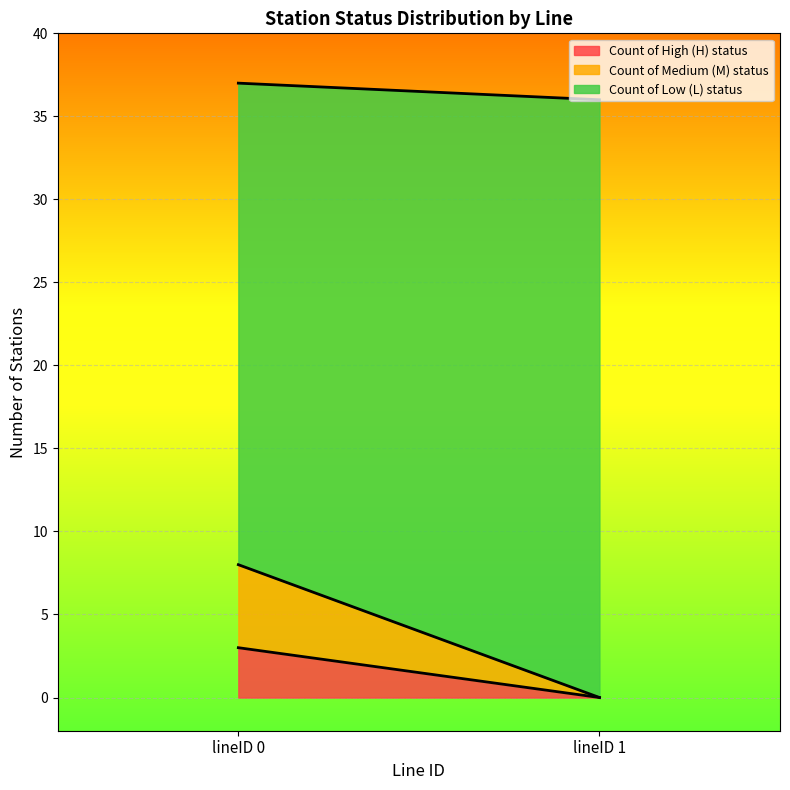

At lineID 0, list the series in order from smallest to largest.

Count of High (H) status, Count of Medium (M) status, Count of Low (L) status